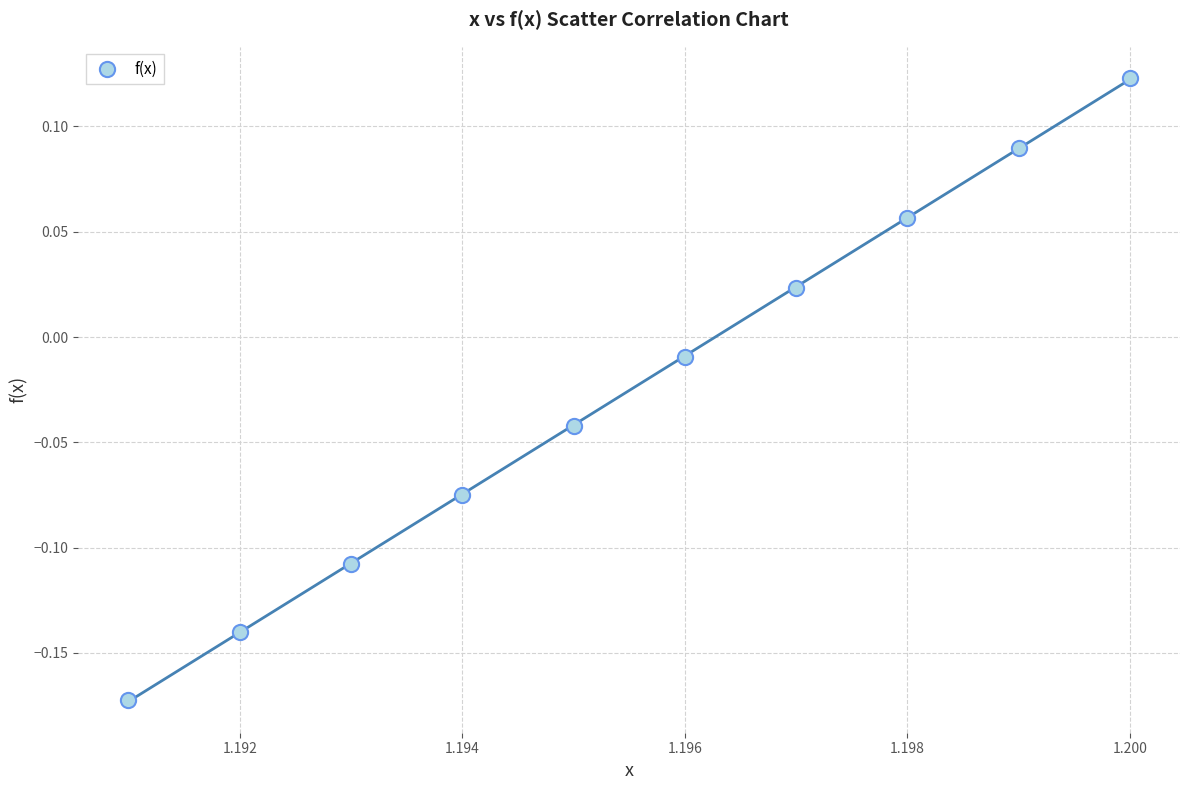

What is the range of Y values (max minus min)?

0.3